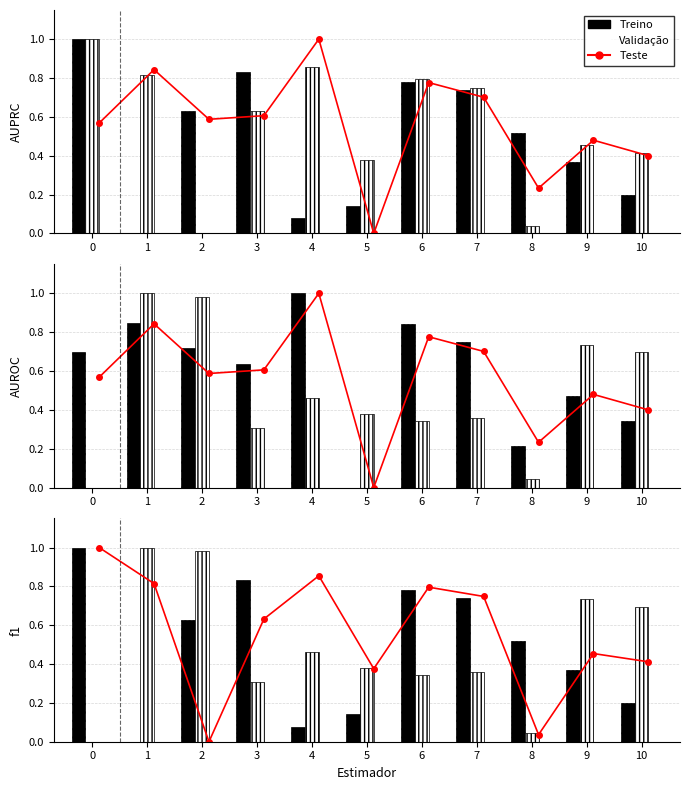

Which category has the lowest value in the Teste series?

2